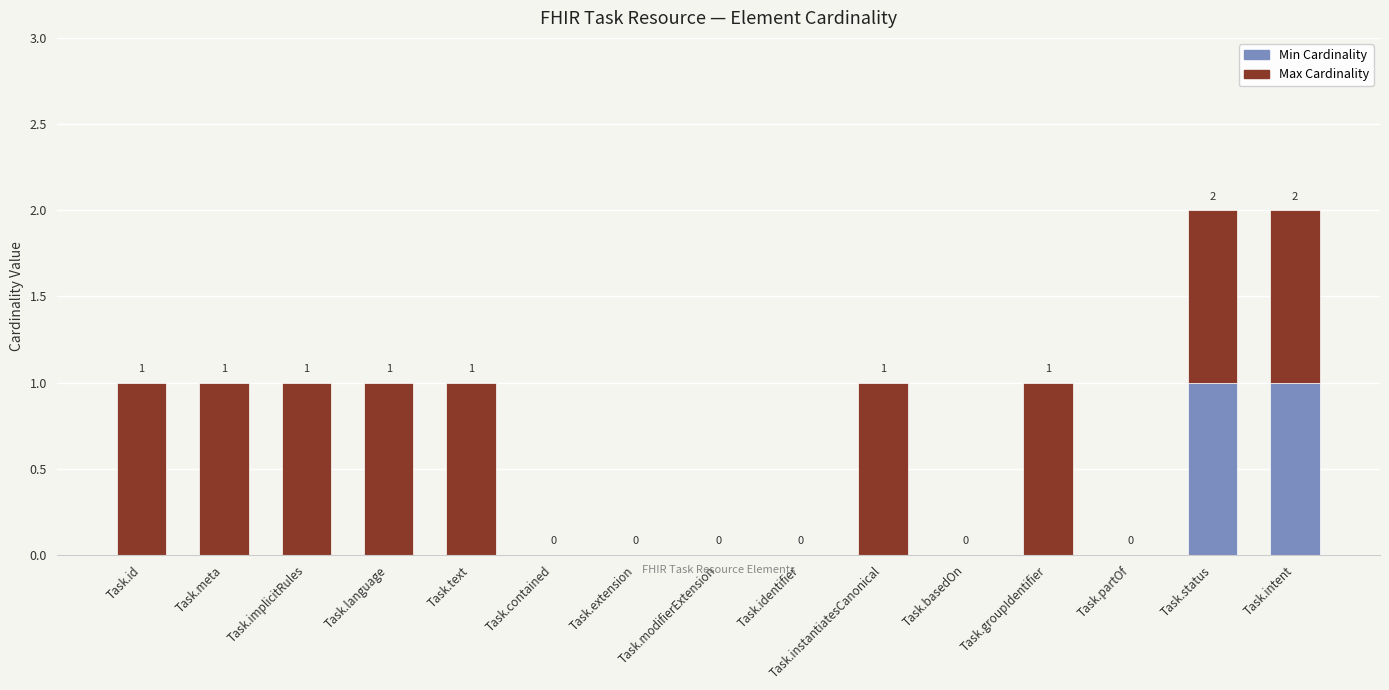

True or false: Min Cardinality has a value of 0 at Task.contained.

True